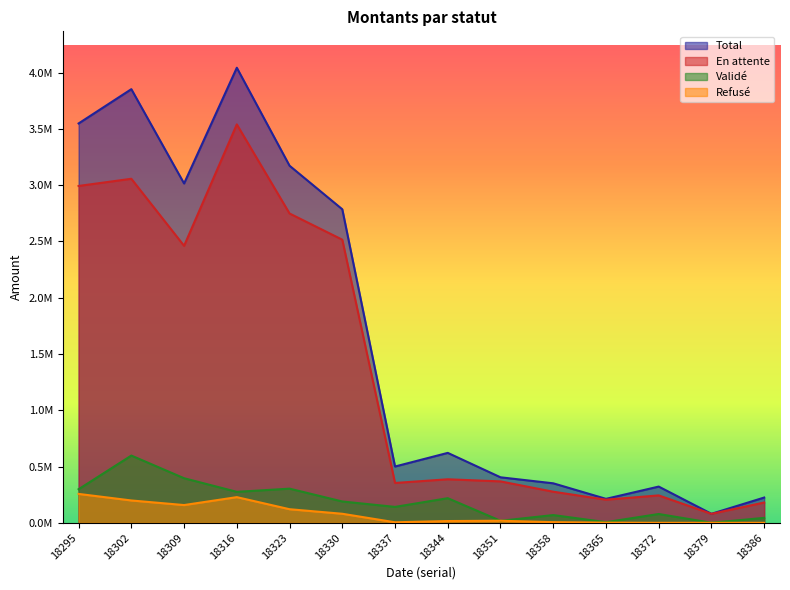

Does the chart display data point markers on the line(s)?

No